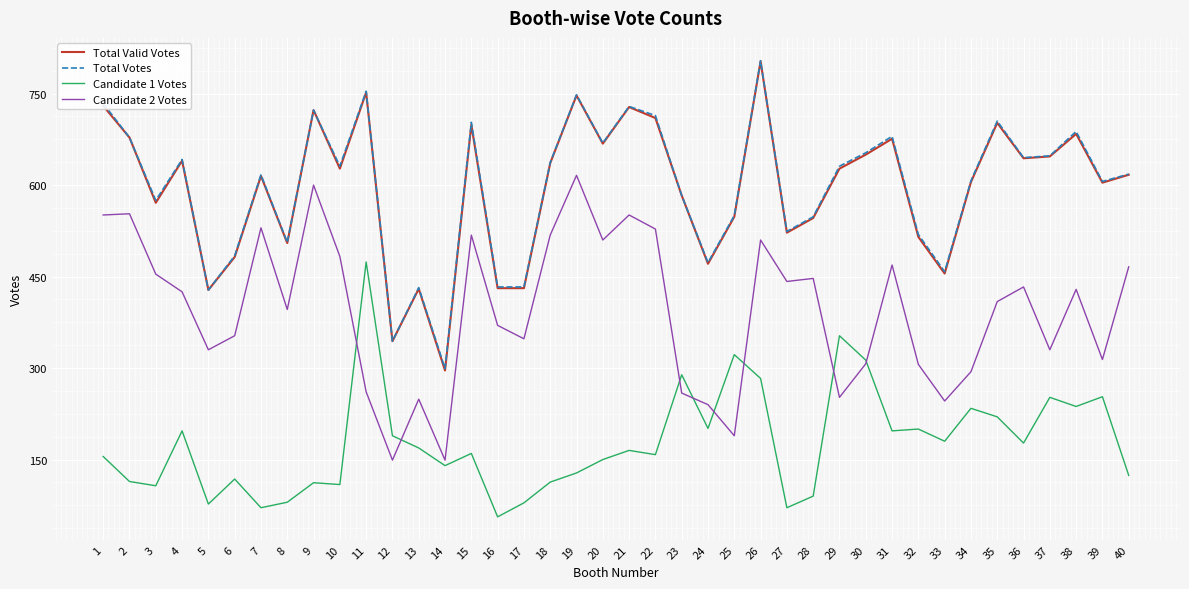

Which series has the largest range (max minus min)?

Total Valid Votes